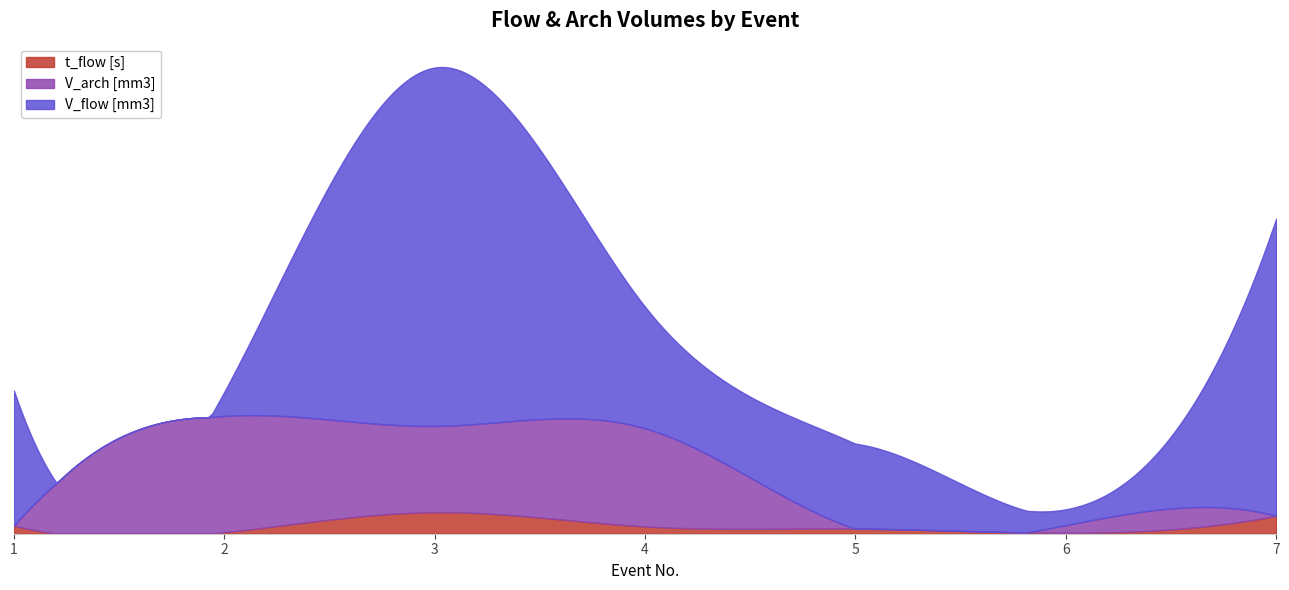

Which series has the widest spread of values?

V_flow [mm3]